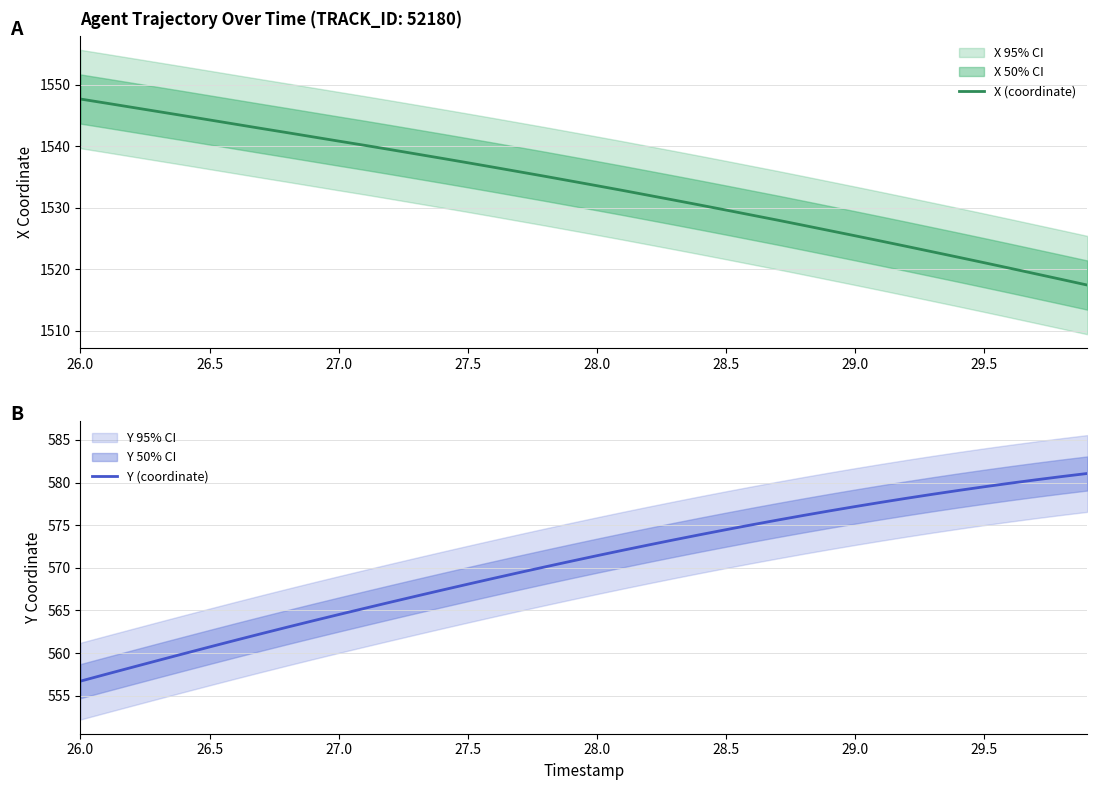

True or false: X (coordinate) has a value of 2051.3 at 29.0.

False